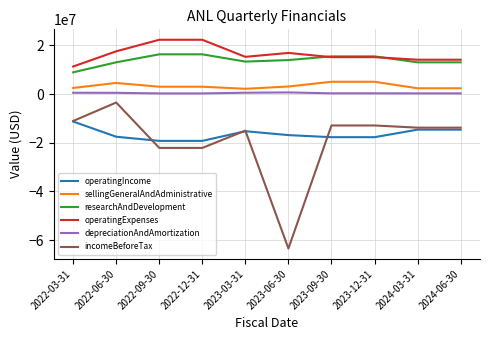

How many values in the incomeBeforeTax series exceed -13806000?

4